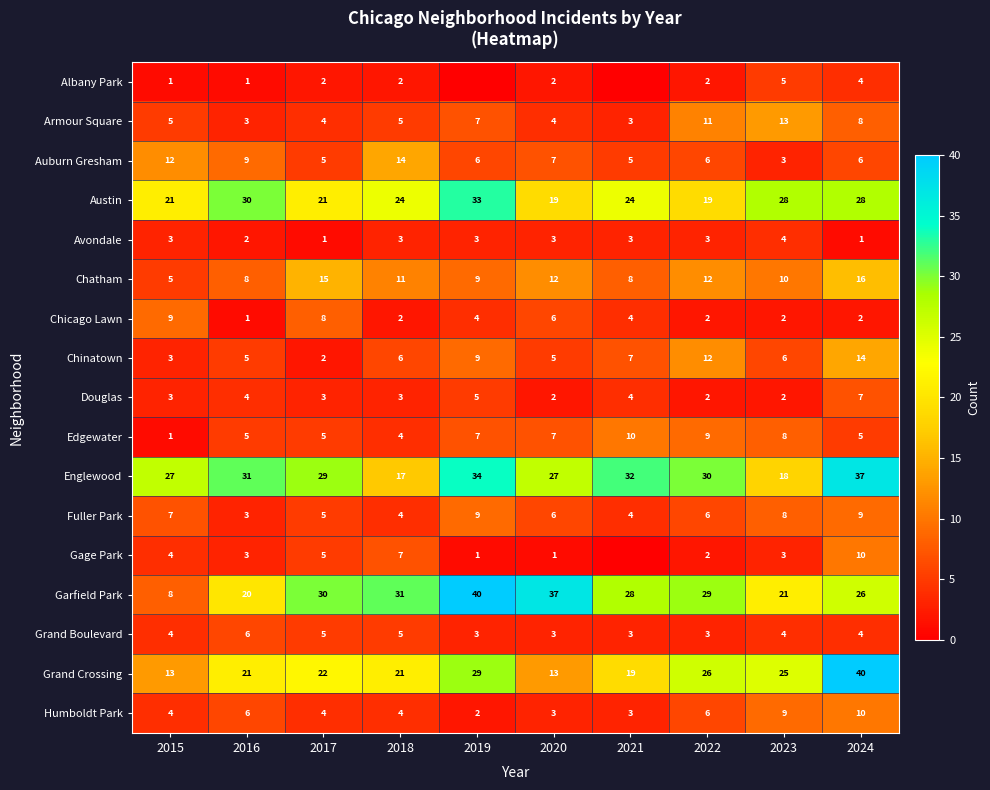

What is the sum of all Avondale values?

26